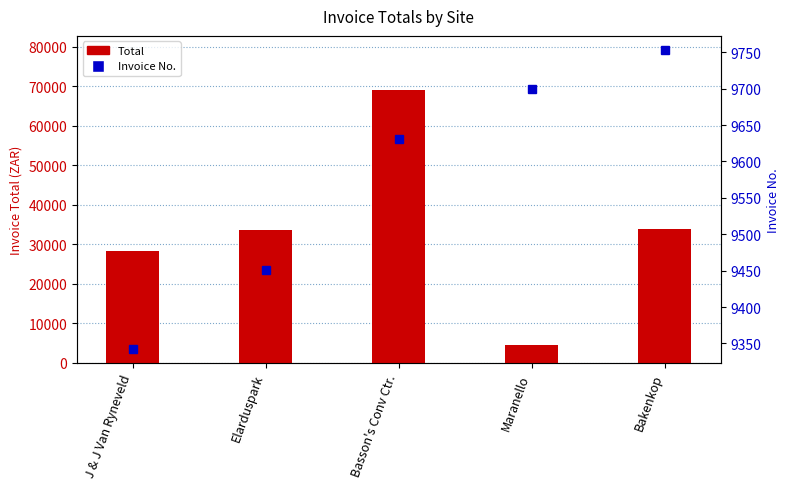

Read the Total value at Basson's Conv Ctr..

68966.8